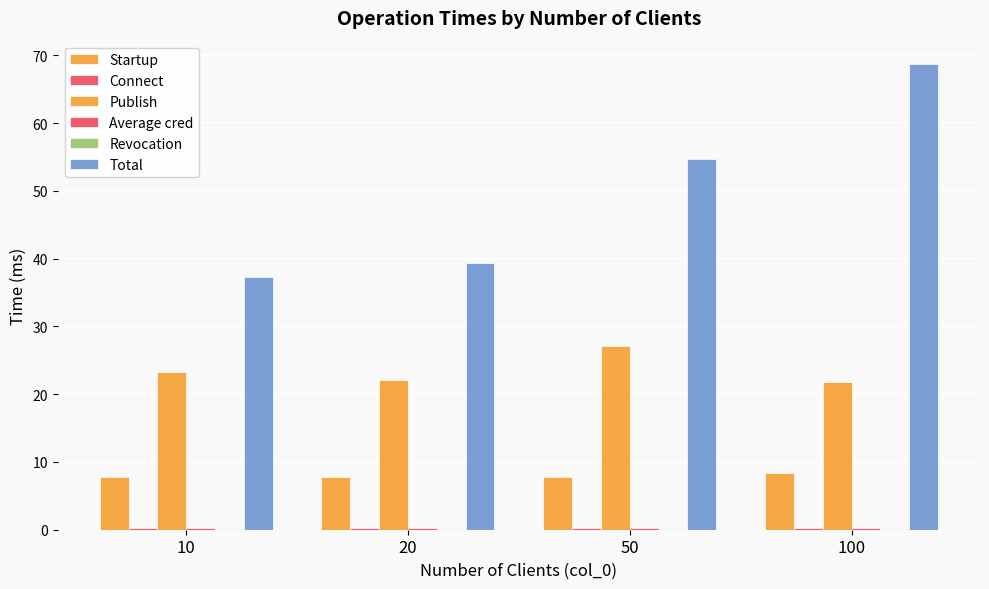

Reading left to right, what are all the values shown in this chart?

Startup: 7.8	7.9	7.8	8.3
Connect: 0.3	0.3	0.3	0.3
Publish: 23.2	22.2	27.1	21.7
Average cred: 0.3	0.3	0.3	0.3
Revocation: 0.1	0.1	0.1	0.1
Total: 37.3	39.3	54.7	68.7